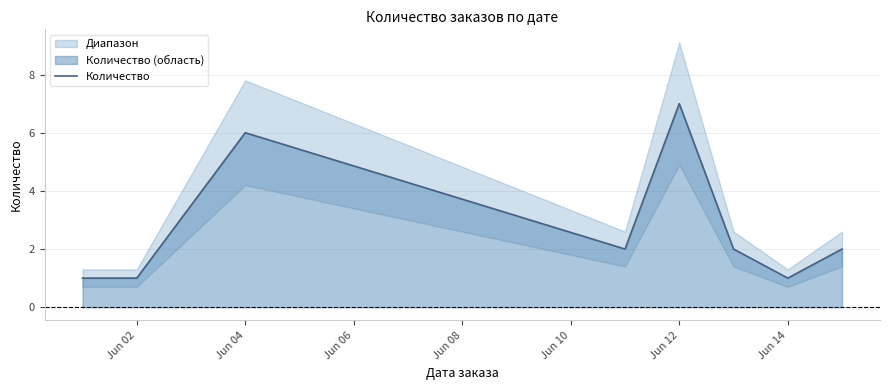

What is the maximum value for Количество?

7